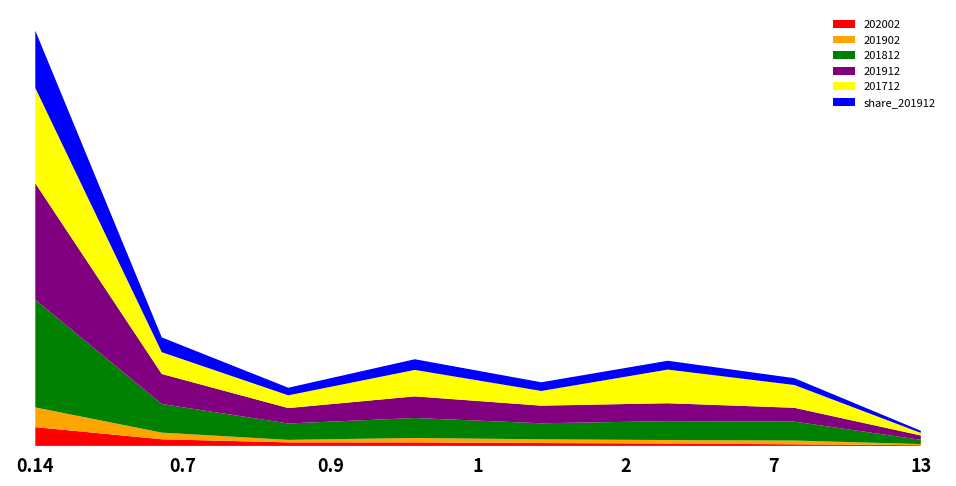

Reading left to right, list all the values displayed in this chart.

201712: 2.0	0.5	0.3	0.6	0.3	0.7	0.5	0.1
201812: 2.3	0.6	0.3	0.4	0.3	0.4	0.4	0.1
201912: 2.5	0.6	0.3	0.5	0.4	0.4	0.3	0.1
202002: 0.4	0.1	0.1	0.1	0.1	0.1	0.0	0.0
201902: 0.4	0.1	0.1	0.1	0.1	0.1	0.1	0.0
share_201912: 1.2	0.3	0.2	0.2	0.2	0.2	0.1	0.0